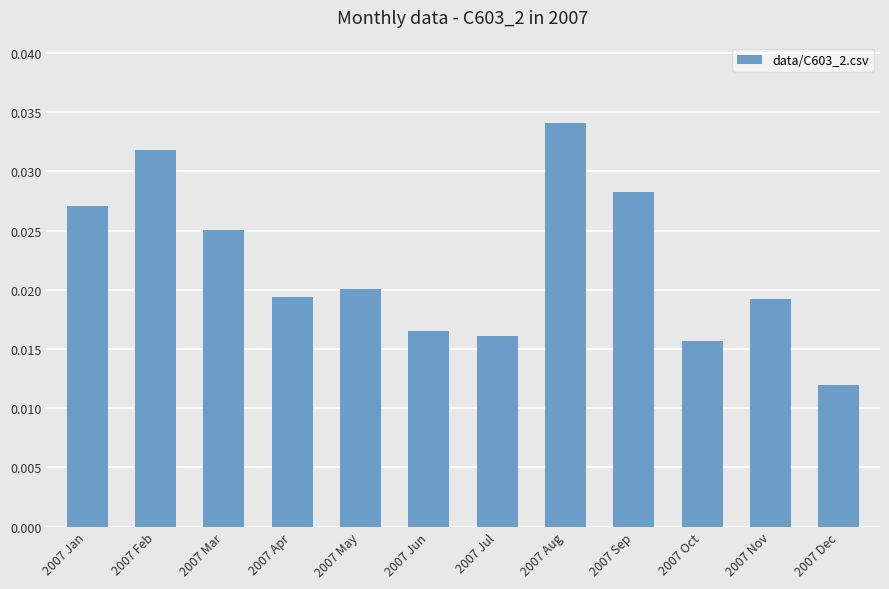

At which category does the chart reach its peak across all series?

2007 Aug